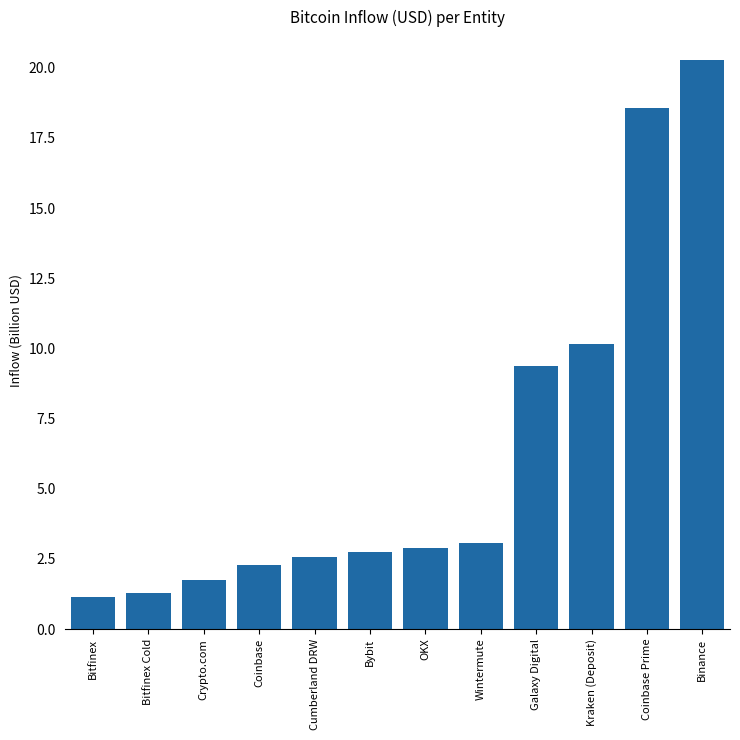

What is the sum of all values?

76.1